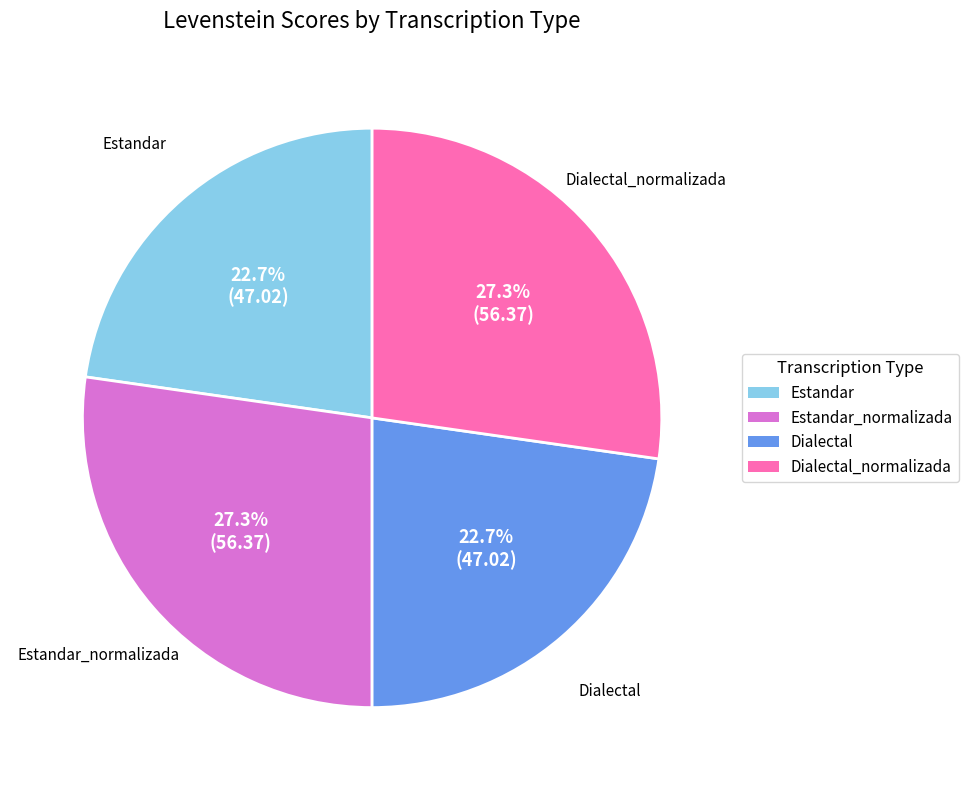

Is there any slice that represents more than half of the pie?

No